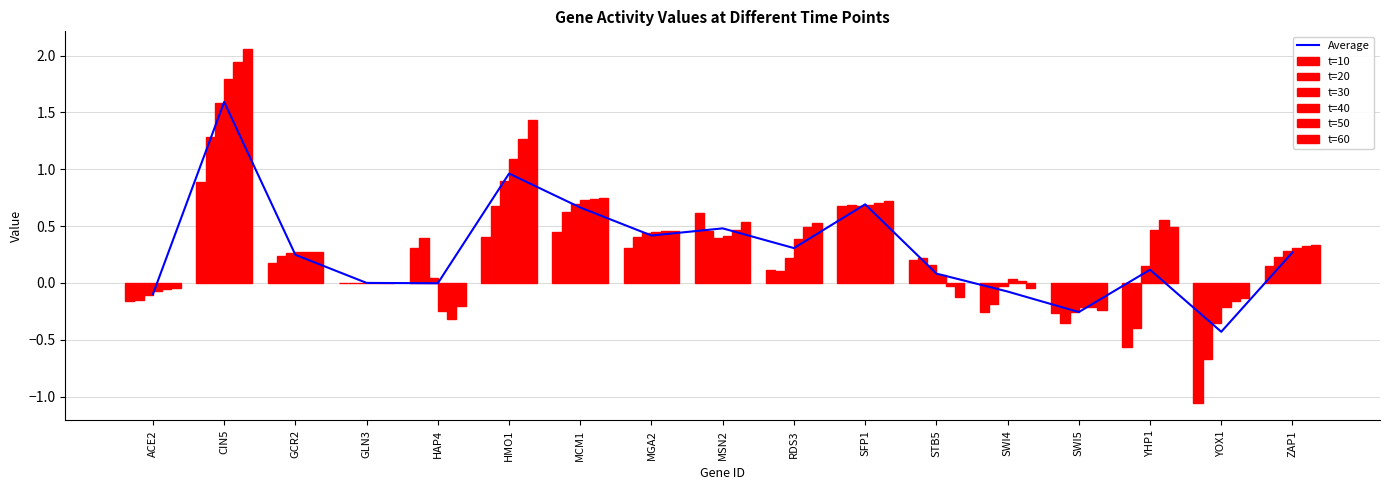

Read the t=10 value at YHP1.

-0.6